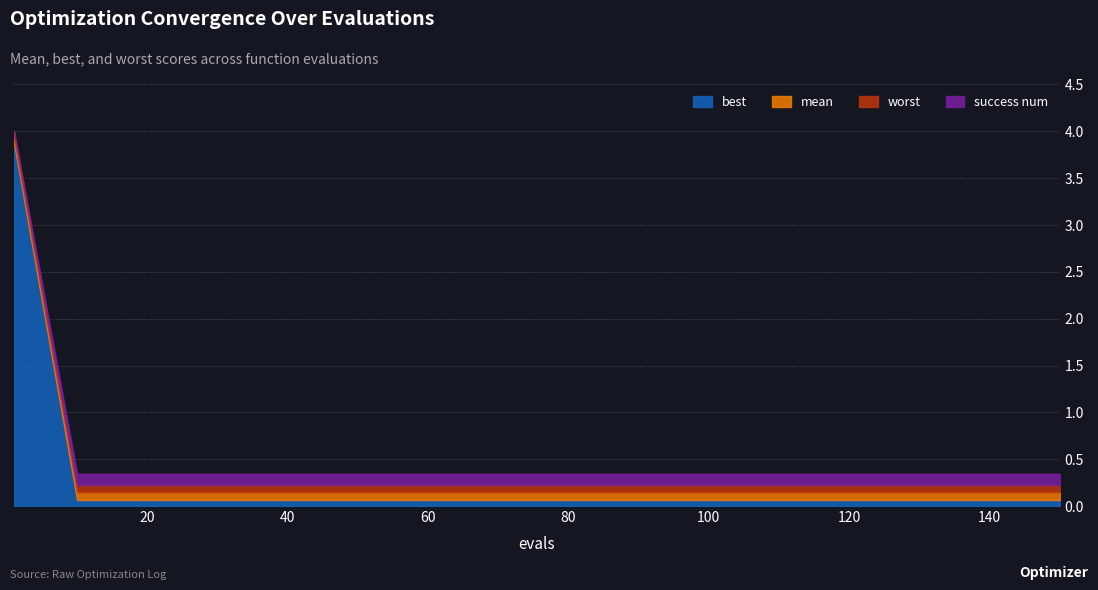

What is the highest value of the best series?

3.9